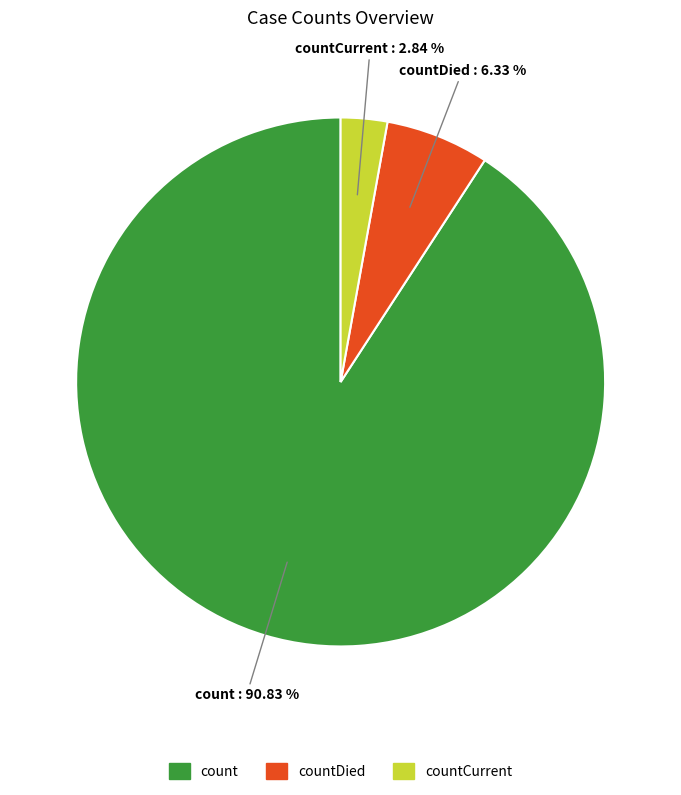

Does any single category account for the majority?

Yes